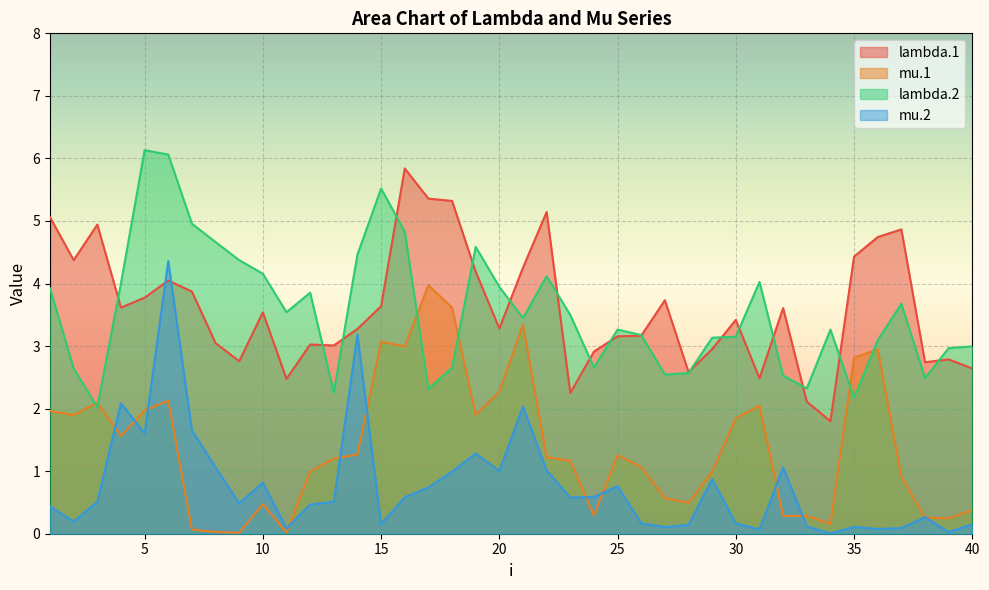

Is it true that lambda.1 equals 1.8 at 34?

True